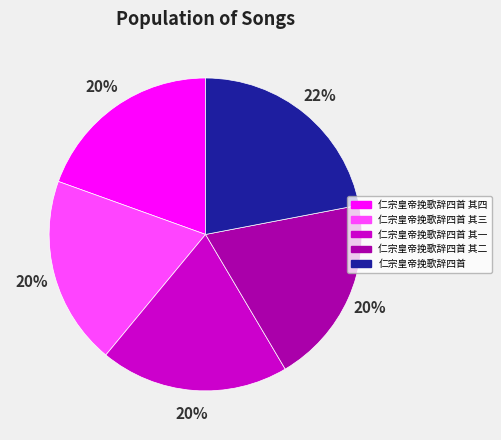

Is there any slice that represents more than half of the pie?

No